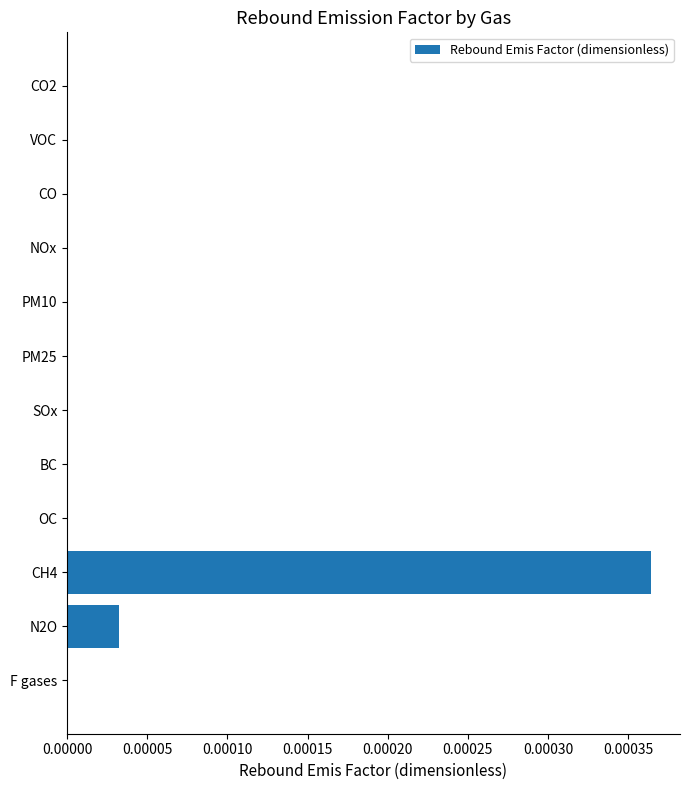

Does the chart contain stacked bars?

No